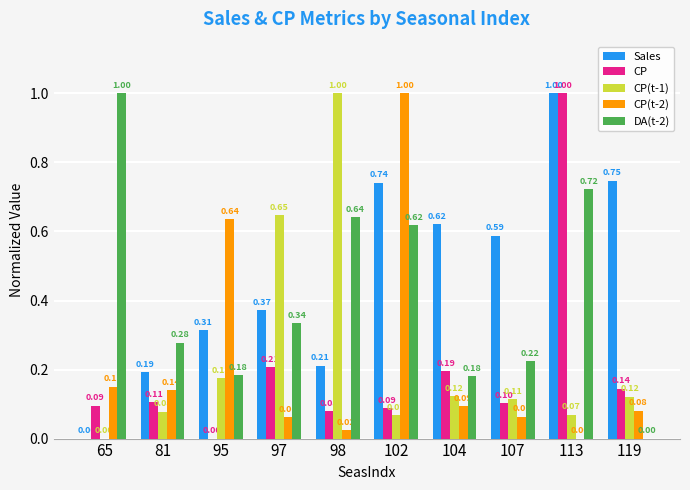

Between 102 and 119, which series saw the biggest shift?

CP(t-2)